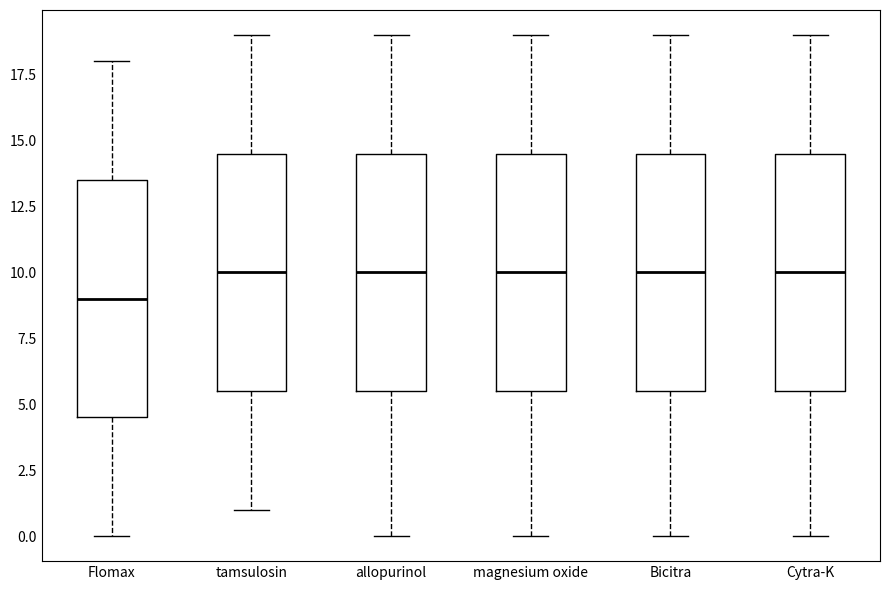

Reading left to right, transcribe this box plot: for each box, give where its median line is, the range the box spans, and where its two whiskers end, as read against the y-axis. The values are not printed on the chart, so give them approximately, as read against the axis.

Flomax: median 9.0, box 4.5 to 13.5, whiskers 0.0 to 18.0
tamsulosin: median 10.0, box 5.5 to 14.5, whiskers 1.0 to 19.0
allopurinol: median 10.0, box 5.5 to 14.5, whiskers 0.0 to 19.0
magnesium oxide: median 10.0, box 5.5 to 14.5, whiskers 0.0 to 19.0
Bicitra: median 10.0, box 5.5 to 14.5, whiskers 0.0 to 19.0
Cytra-K: median 10.0, box 5.5 to 14.5, whiskers 0.0 to 19.0